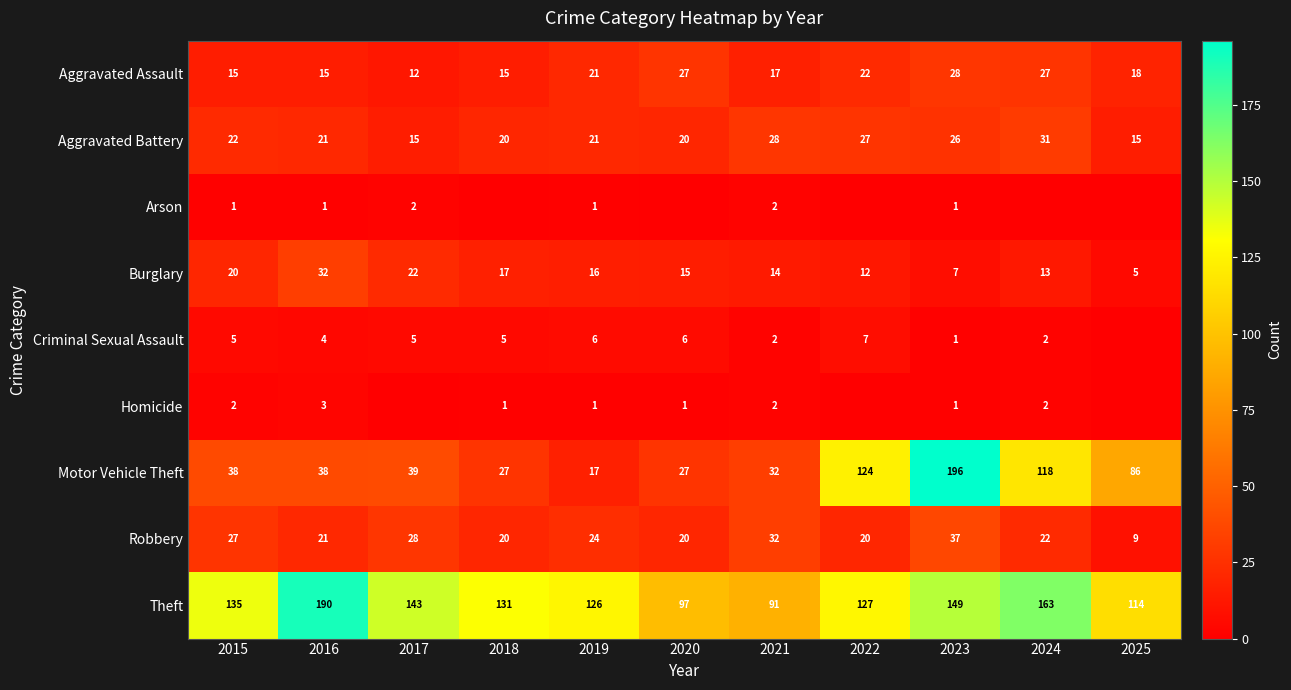

True or false: Homicide has a value of 0 at 2023.

False